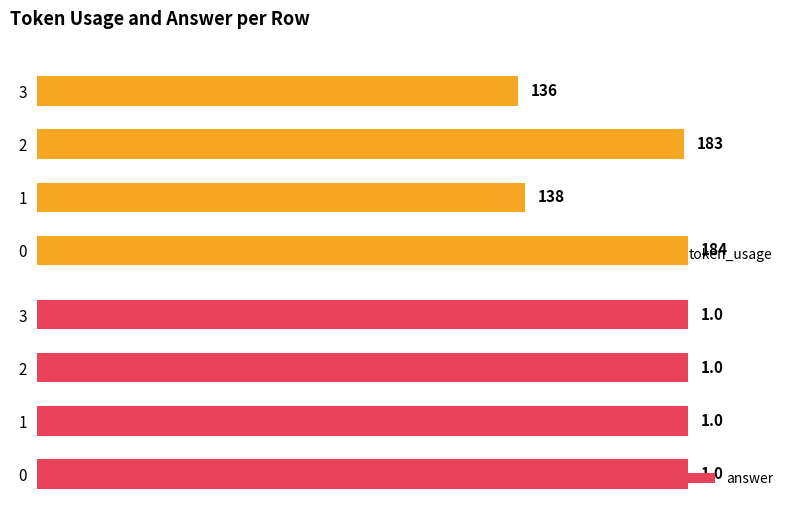

What is the value of the token_usage bar at the 1st from the left?

184.0